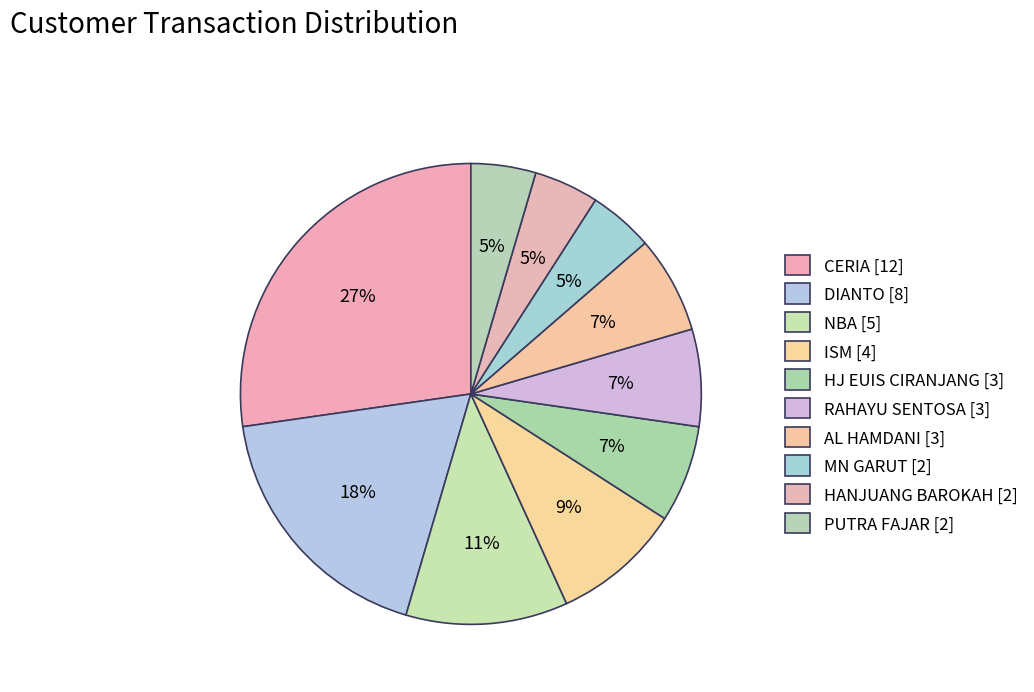

Rank the categories by value from highest to lowest.

CERIA, DIANTO, NBA, ISM, HJ EUIS CIRANJANG, RAHAYU SENTOSA, AL HAMDANI, MN GARUT, HANJUANG BAROKAH, PUTRA FAJAR